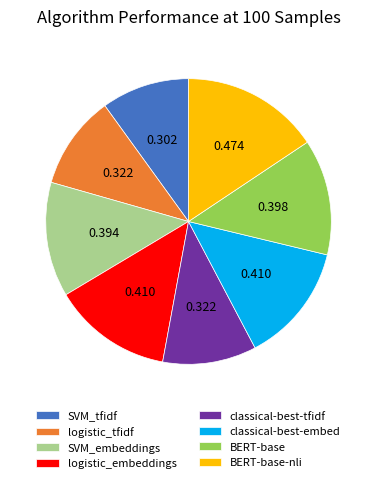

Is there a majority slice in this chart?

No